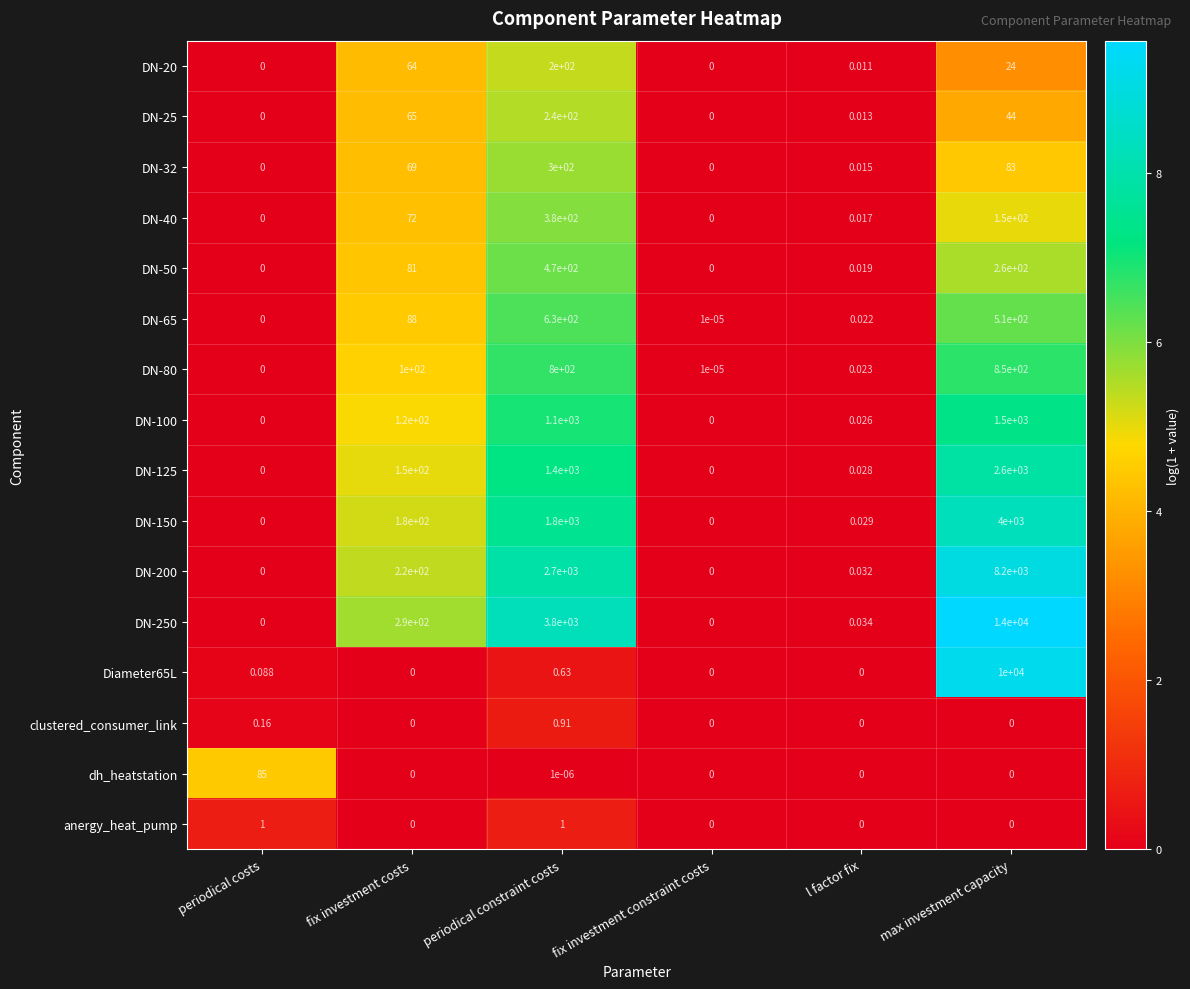

Between fix investment costs and l factor fix, which series saw the biggest shift?

DN-250